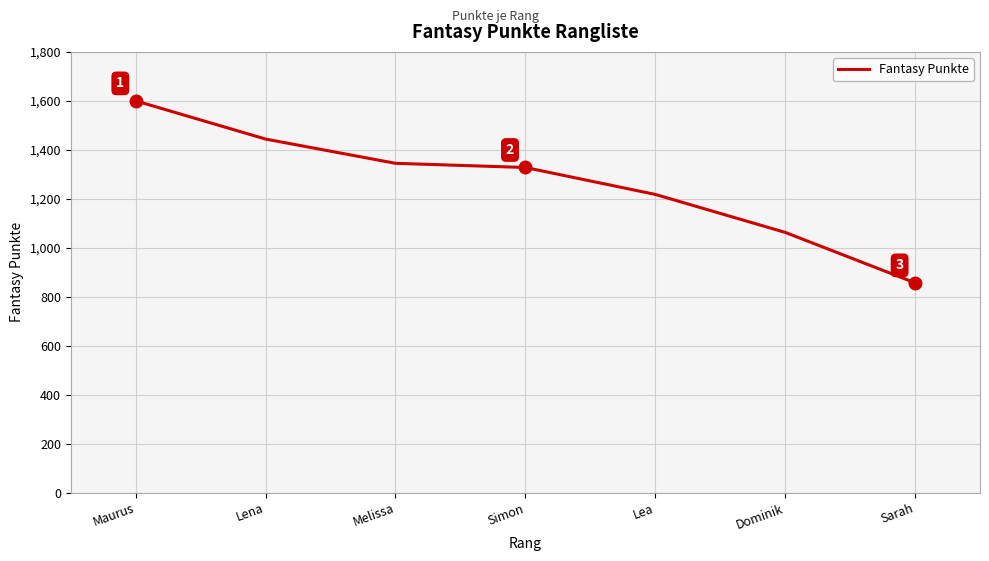

What is the approximate value at Dominik, to the nearest 50?

1050